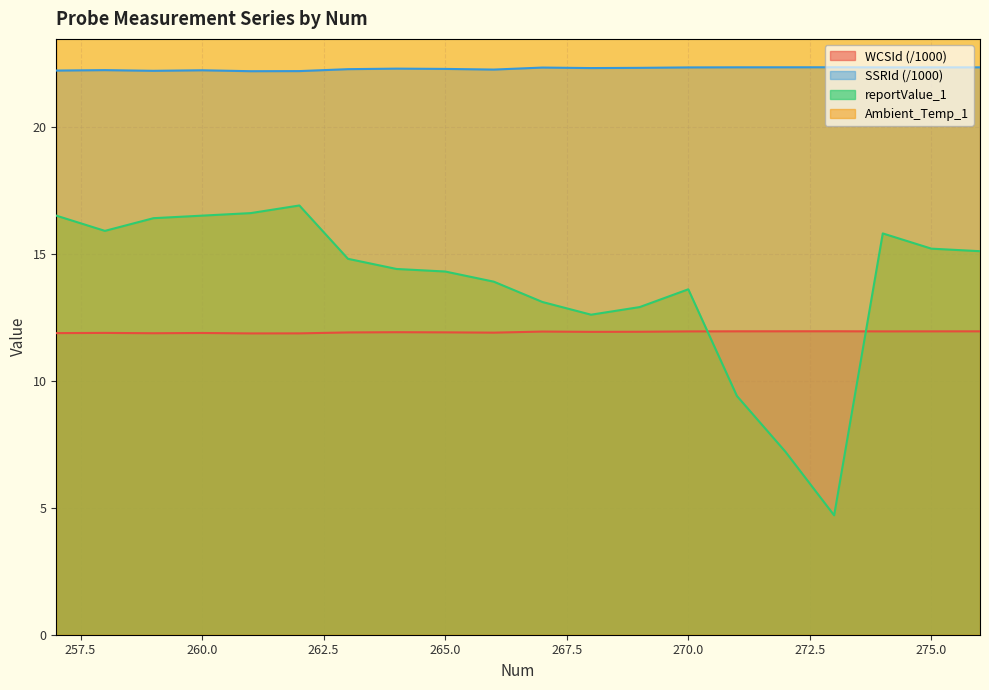

Reading left to right, what are all the values shown in this chart?

WCSId: 11.9	11.9	11.9	11.9	11.9	11.9	11.9	11.9	11.9	11.9	11.9	11.9	11.9	11.9	11.9	11.9	11.9	11.9	11.9	11.9
SSRId: 22.2	22.2	22.2	22.2	22.2	22.2	22.3	22.3	22.3	22.3	22.3	22.3	22.3	22.3	22.3	22.3	22.3	22.3	22.3	22.3
reportValue_1: 16.5	15.9	16.4	16.5	16.6	16.9	14.8	14.4	14.3	13.9	13.1	12.6	12.9	13.6	9.4	7.2	4.7	15.8	15.2	15.1
Ambient_Temp_1: 24.1	24.0	23.9	23.8	23.9	23.9	23.9	24.0	23.9	24.0	24.0	24.1	24.0	24.1	24.1	24.0	24.2	24.0	24.0	24.2